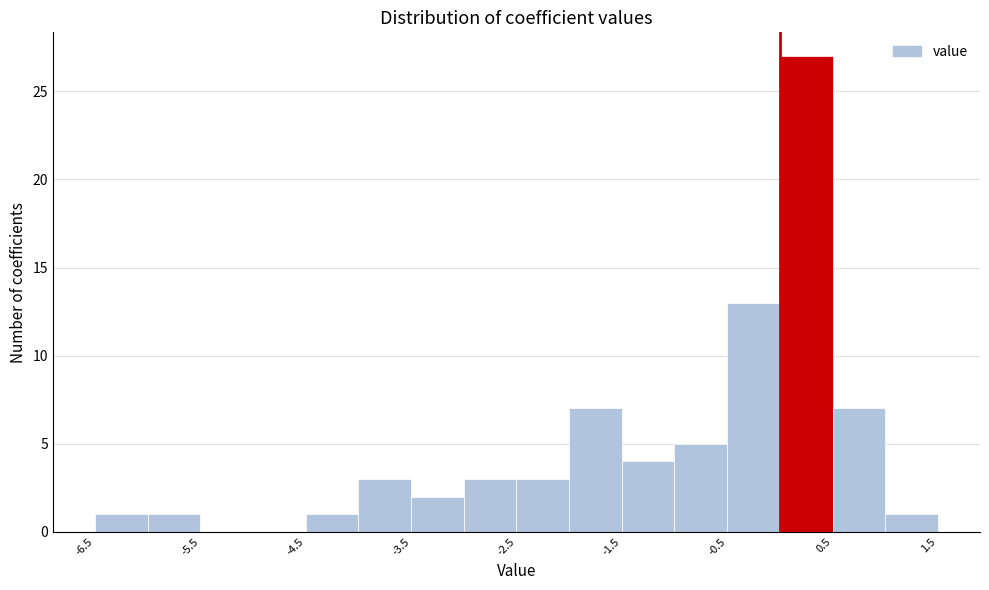

Over which range of the x-axis is the bar tallest?

0.0 to 0.5